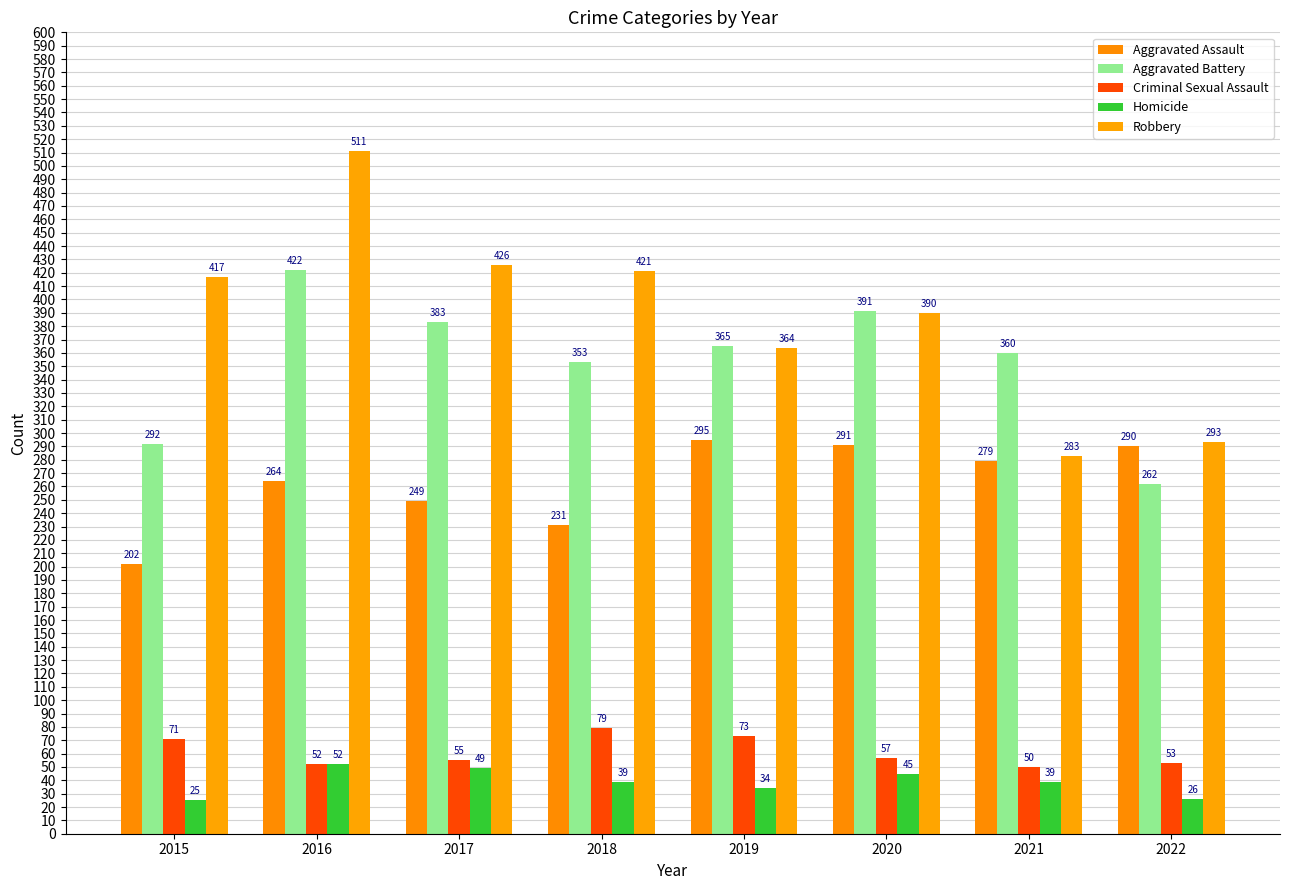

List the labels in order of Aggravated Assault value, smallest first.

2015, 2018, 2017, 2016, 2021, 2022, 2020, 2019